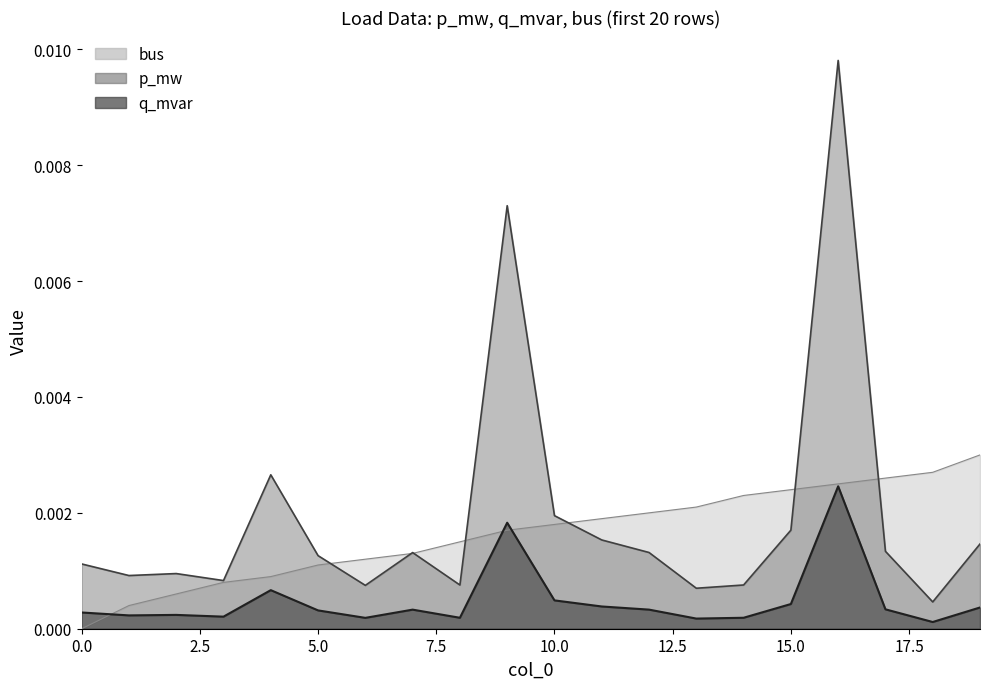

True or false: bus has a value of 0.0 at 8.

False